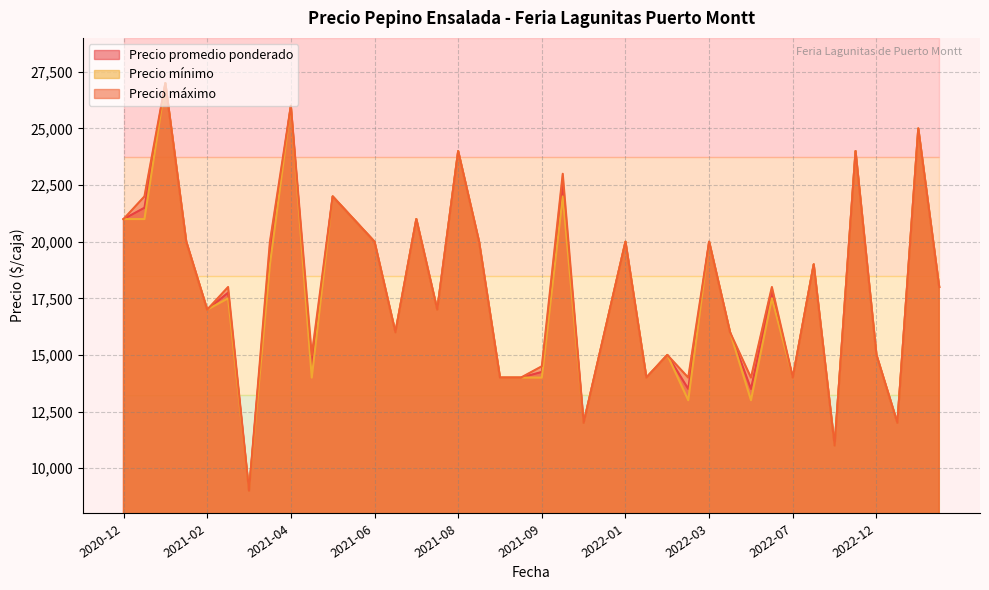

In Precio promedio ponderado, how many points are higher than both neighbors (excluding endpoints)?

14